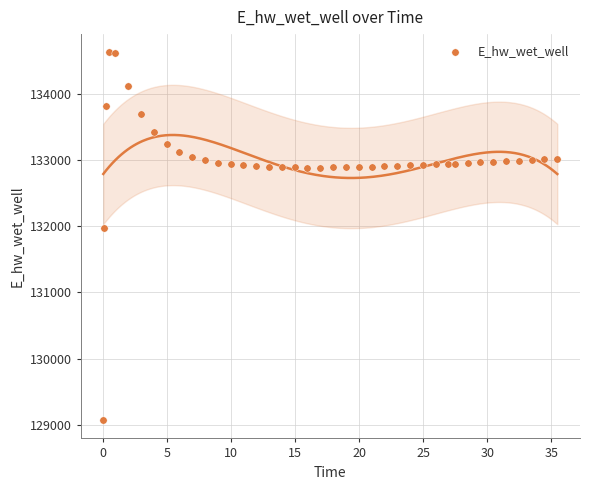

What is the range of X values (max minus min)?

35.4